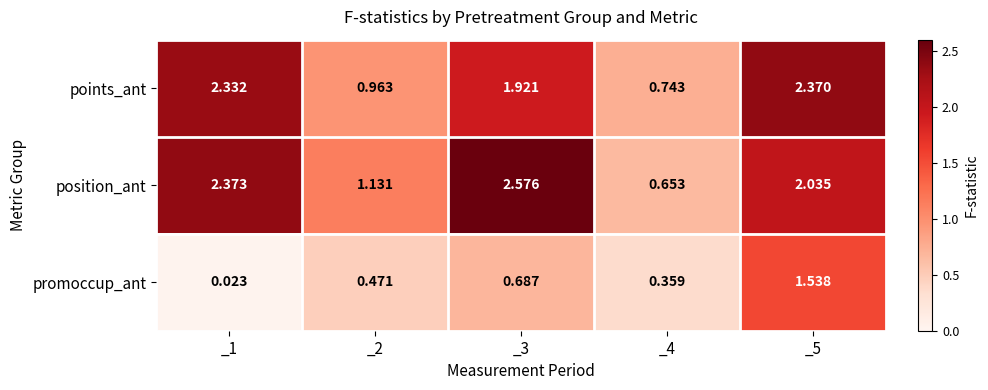

Between _3 and _5, which series saw the biggest shift?

promoccup_ant